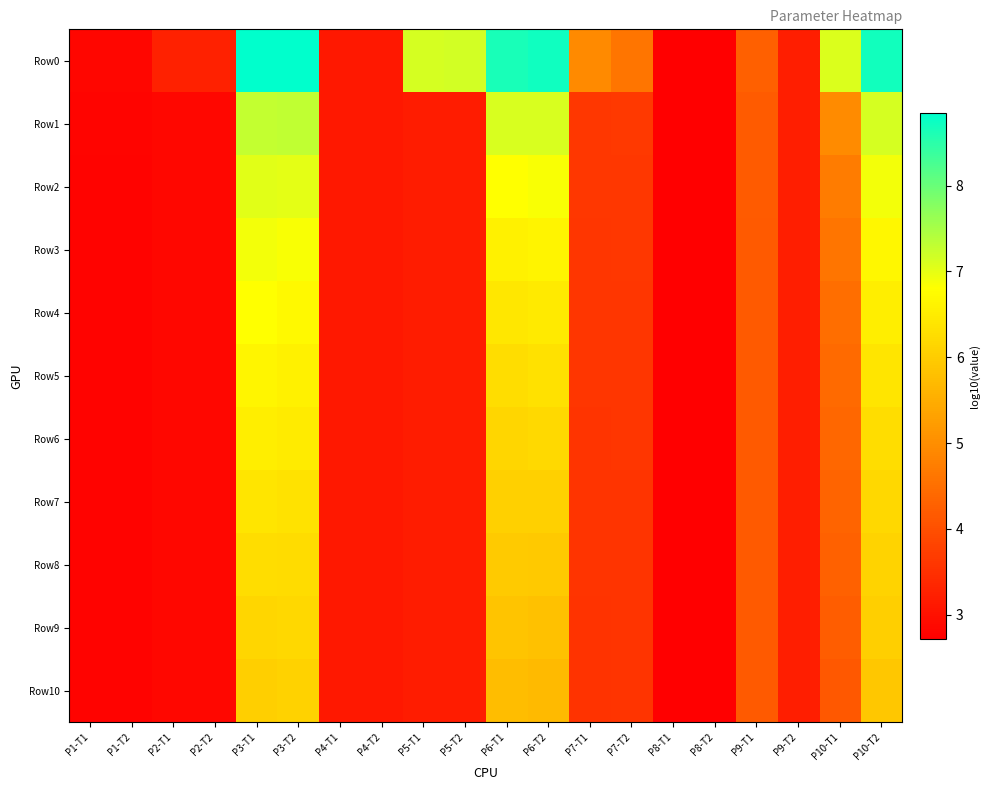

Between P8-T1 and P1-T1, which is larger?

P1-T1